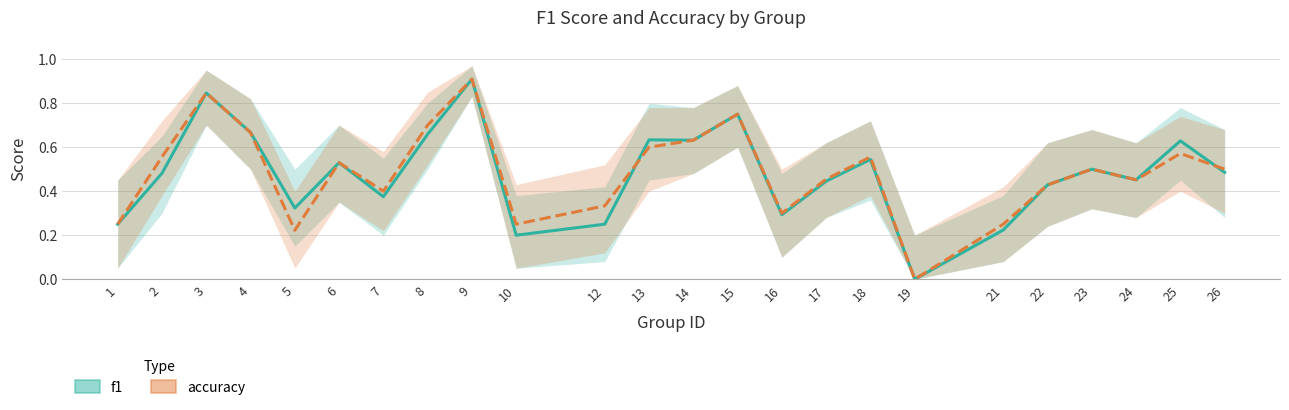

What is the difference between the second highest and second lowest values in the f1 series?

0.6